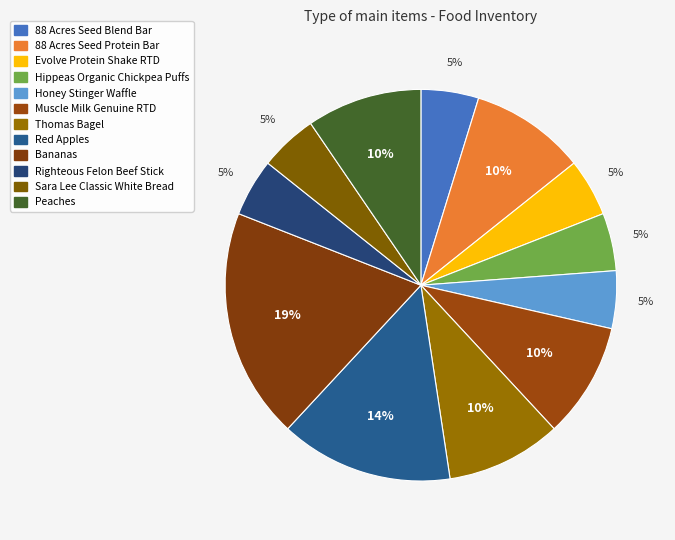

To the nearest percent, what portion does 88 Acres Seed Protein Bar represent?

10%